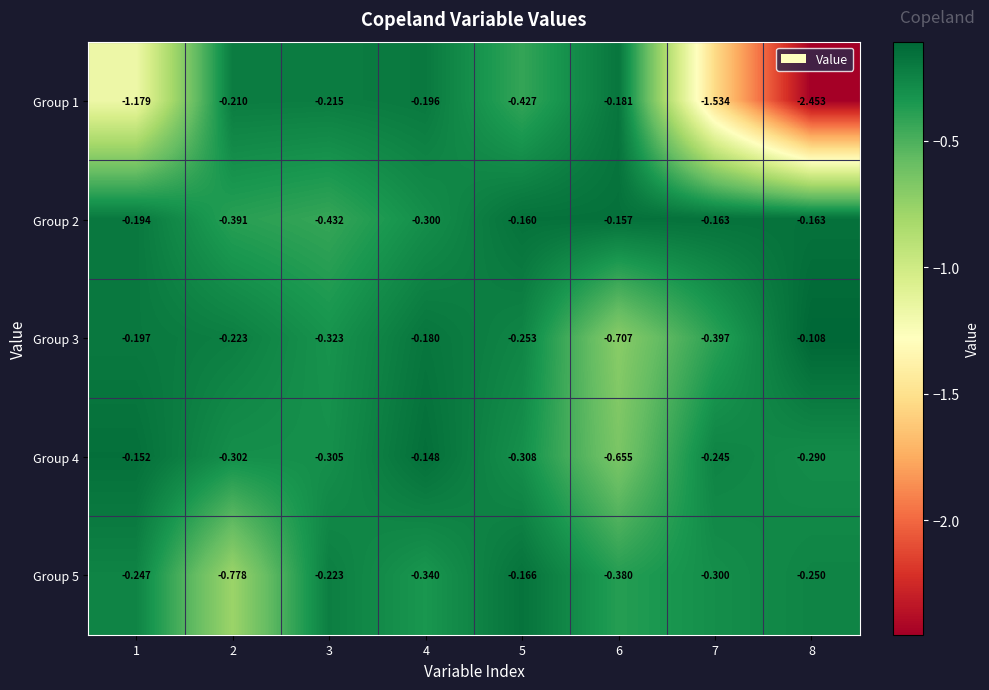

Is the value of Group 4 at 8 greater than the value of Group 3 at 8?

No